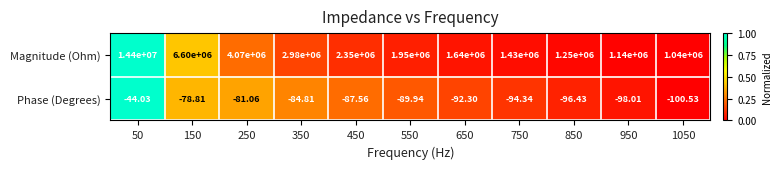

At which category is the sum across all series the highest?

50